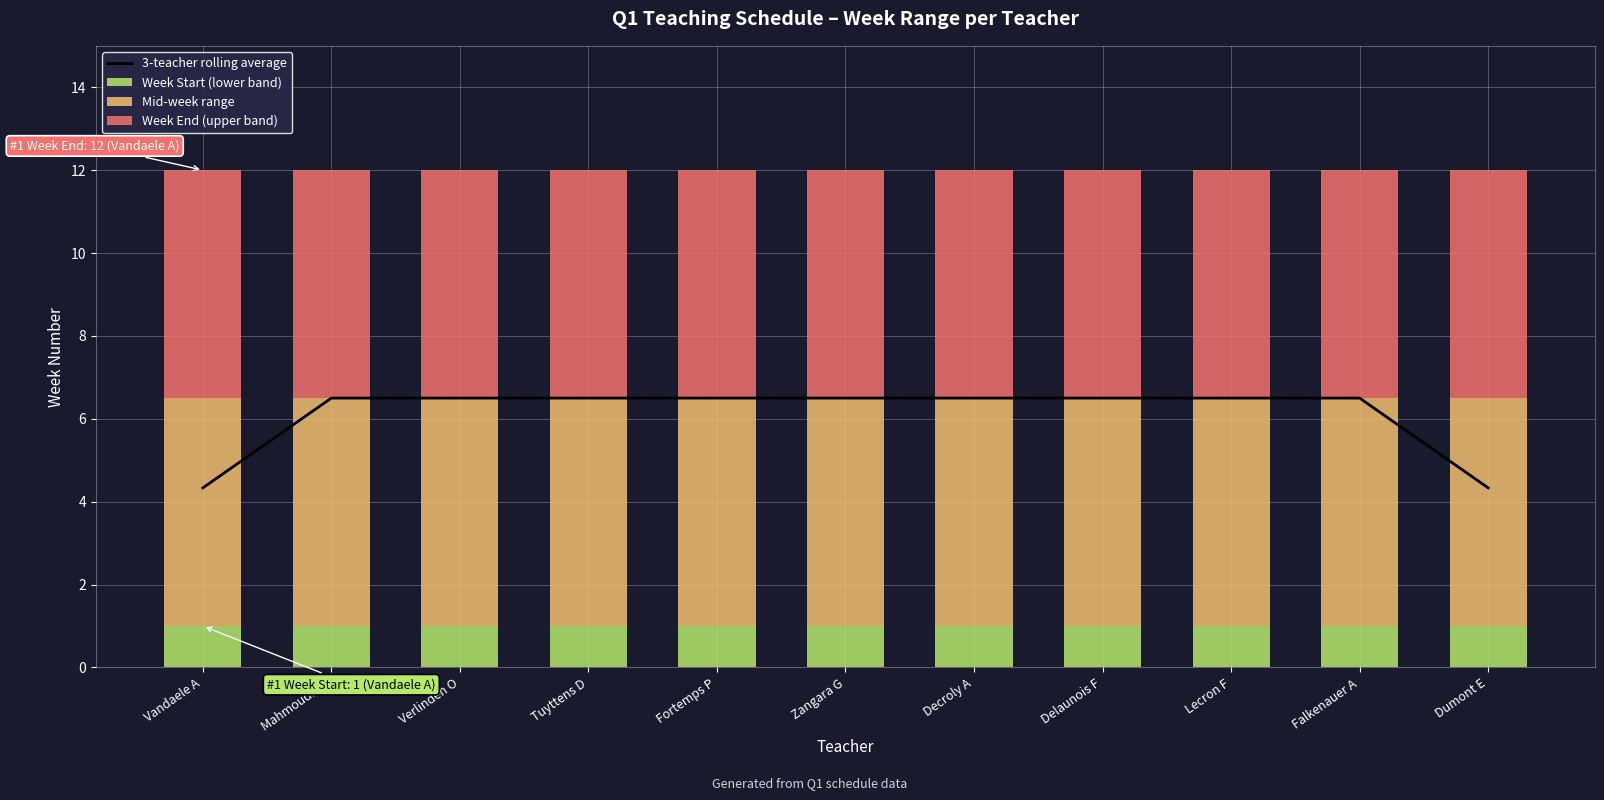

Where is 3-teacher rolling average nearest to the value 5?

Vandaele A